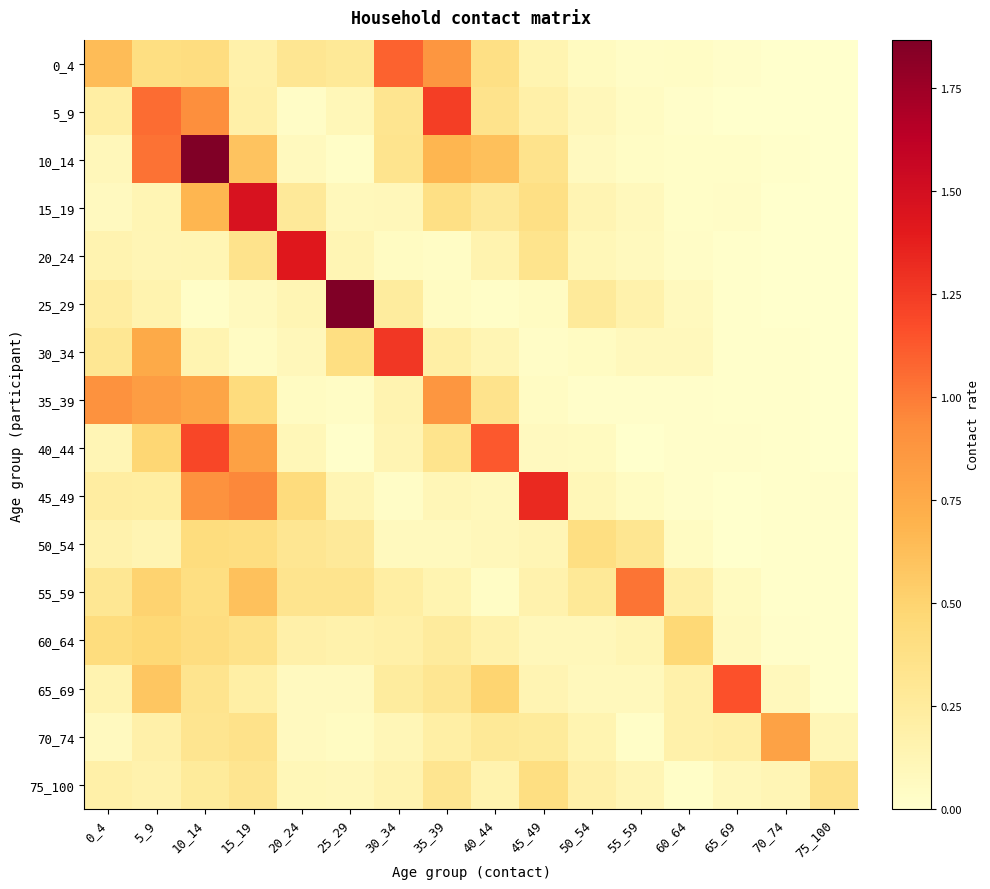

What is the maximum value shown in the chart?

1.9